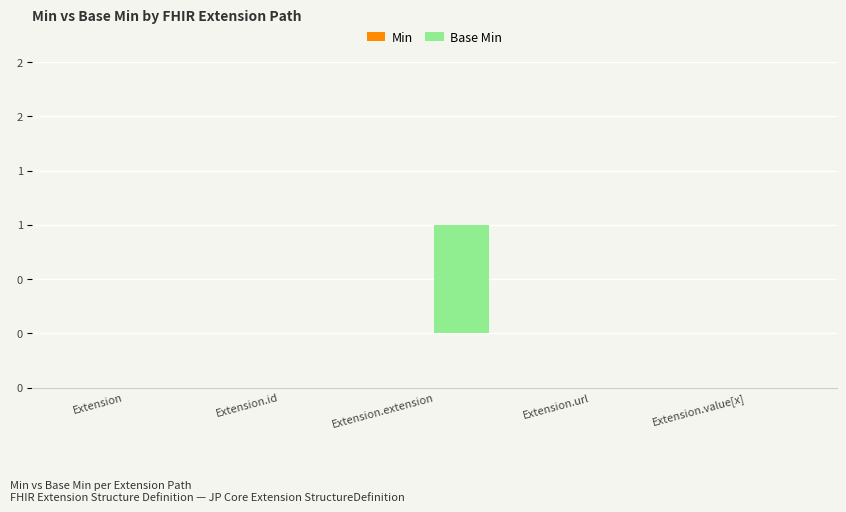

Reading left to right, list all the values displayed in this chart.

Min: 0	0	0	0	0
Base Min: 0	0	1	0	0